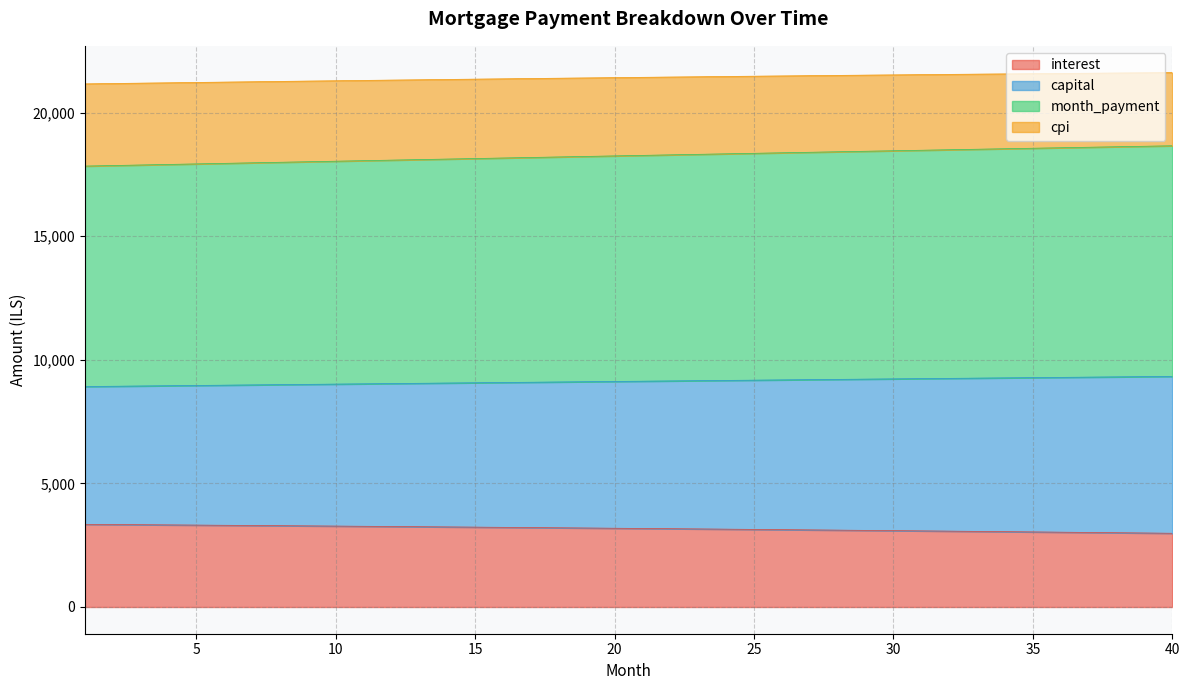

What is the total value across all series at 5?

21220.5